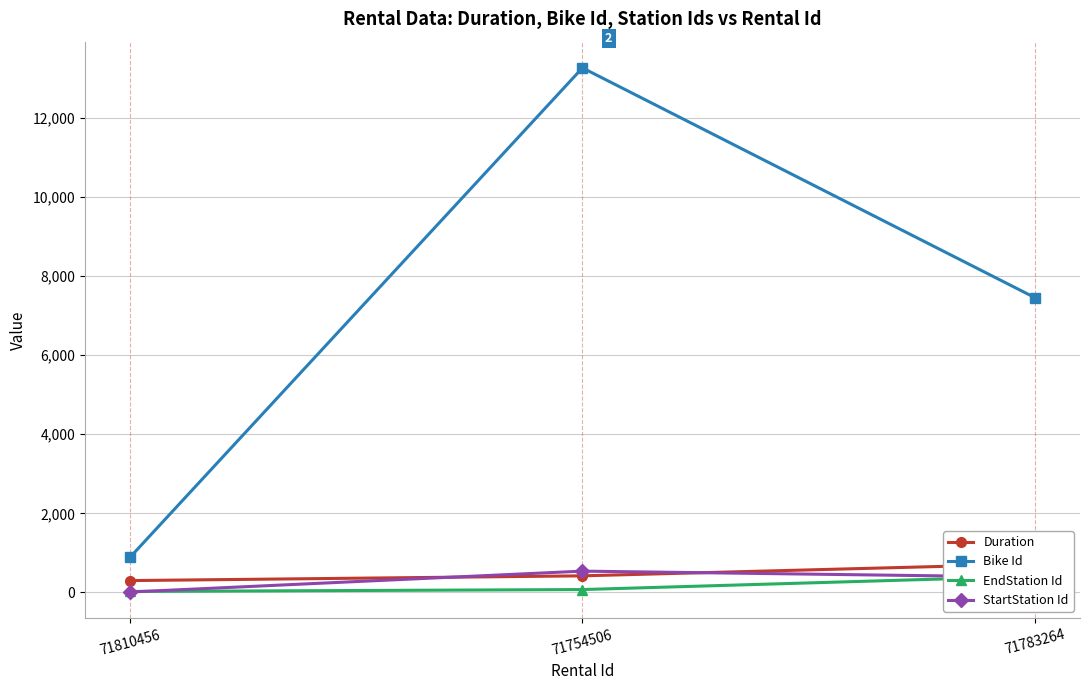

Is the value of EndStation Id at 71754506 greater than the value of Bike Id at 71783264?

No